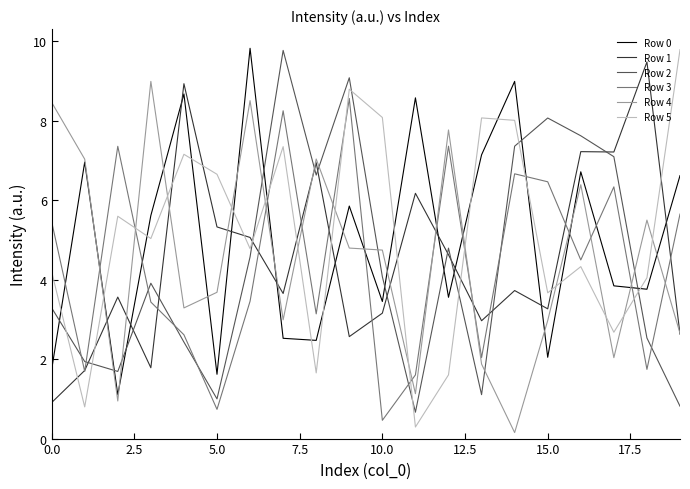

Is this an area chart (filled region under the line)?

No